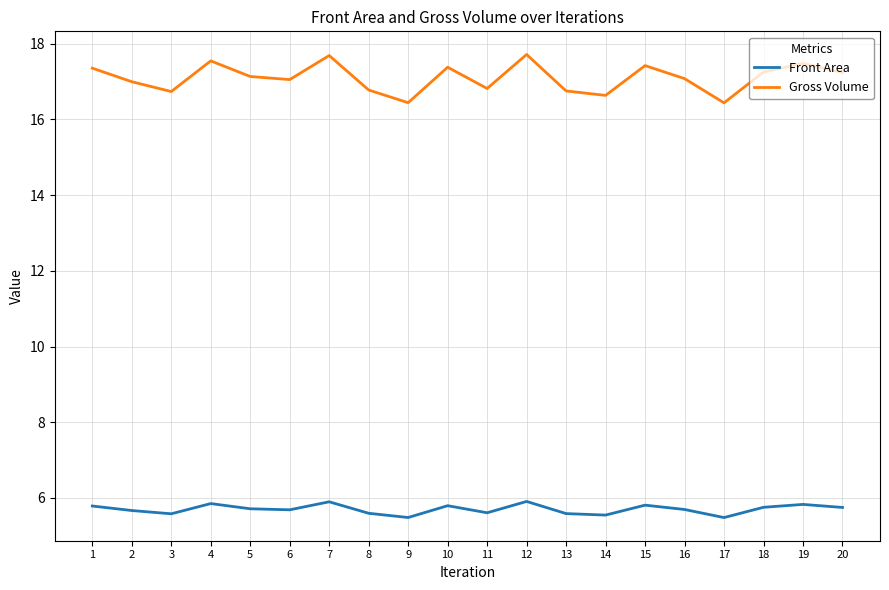

What is the lowest value of the Front Area series?

5.5